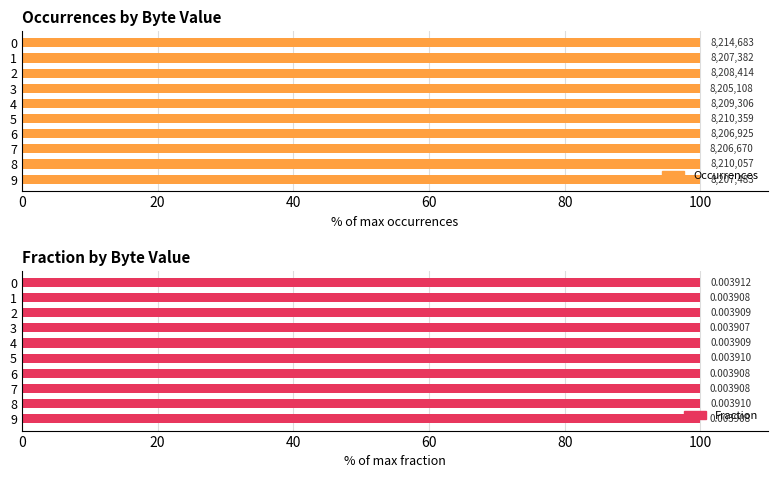

Is it true that Occurrences equals 171.6 at 5?

False